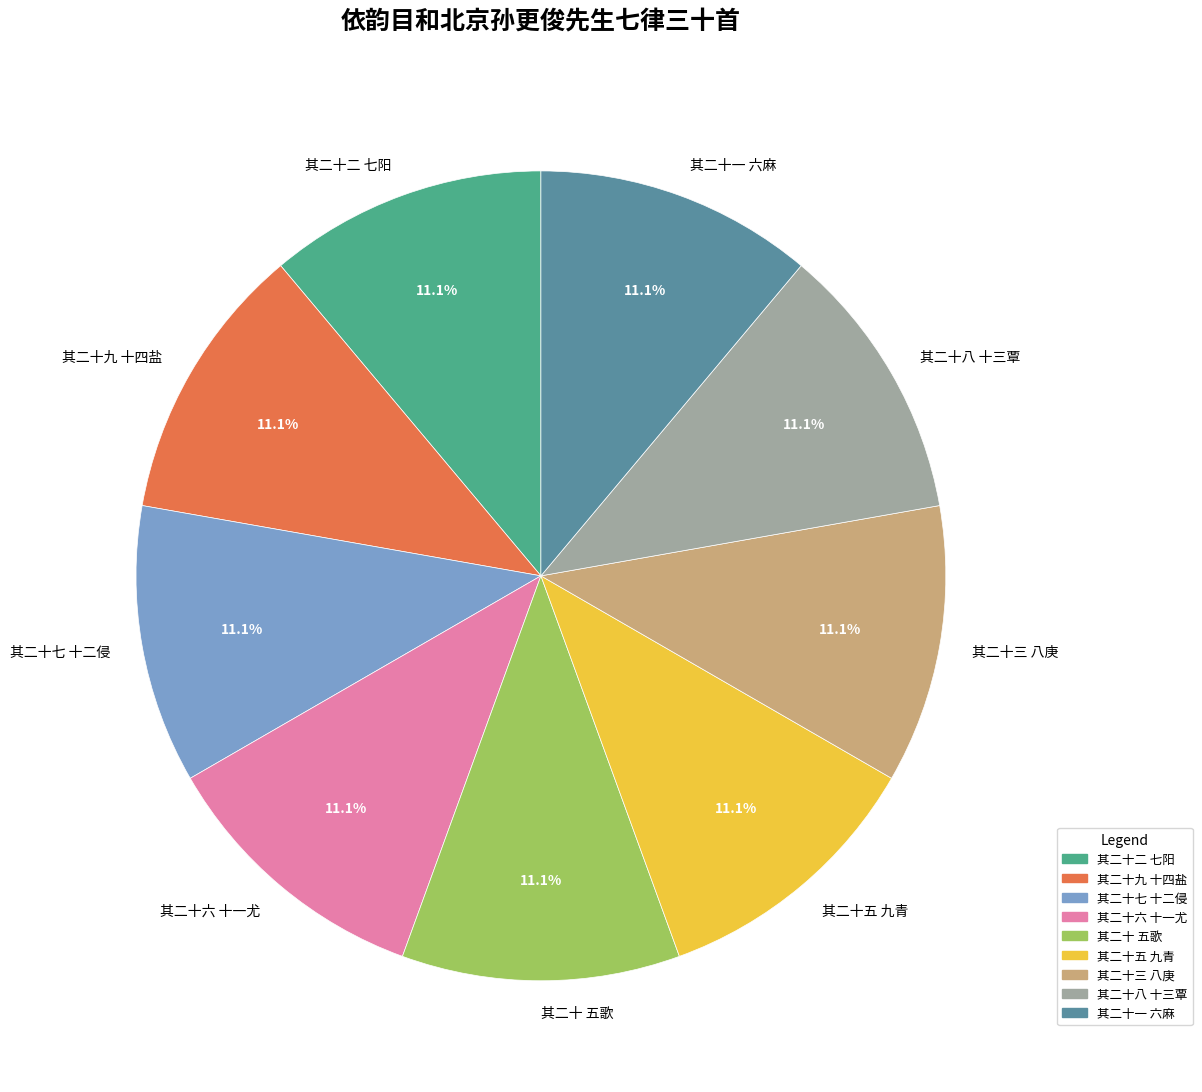

How much of the chart is everything except 其二十三 八庚?

88.9%